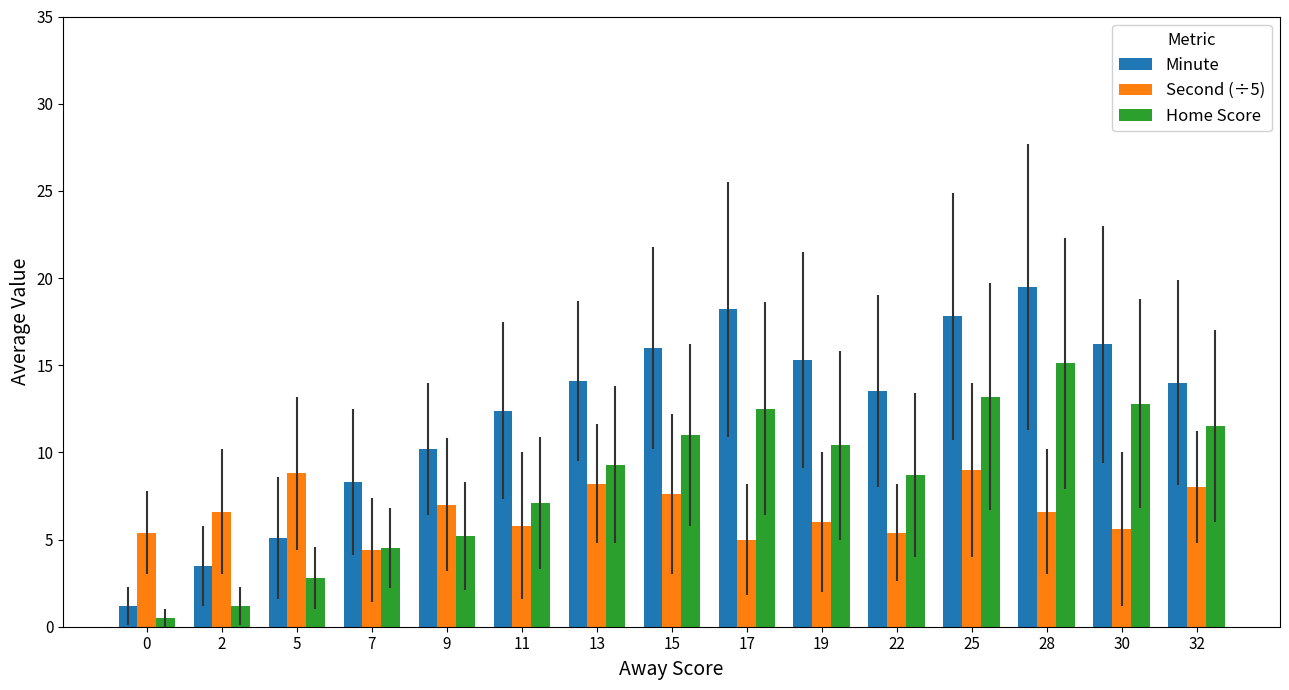

Between 7 and 30, which series saw the biggest shift?

Home Score